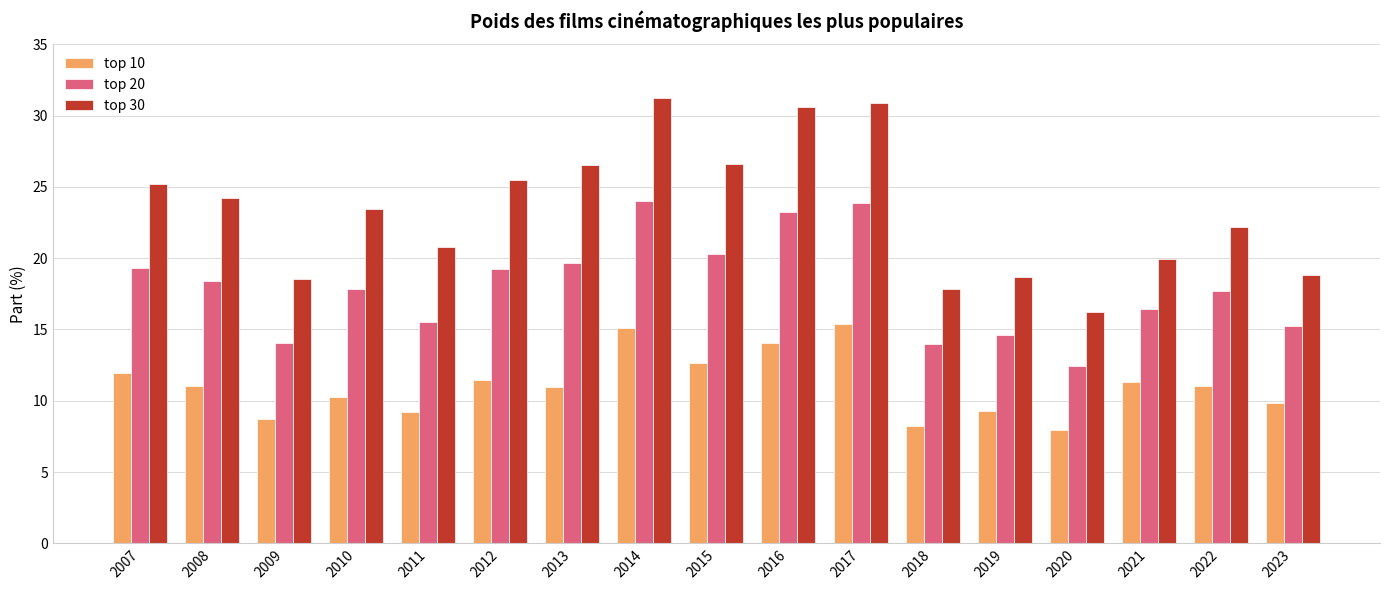

At which label does top 30 first exceed 23?

2007